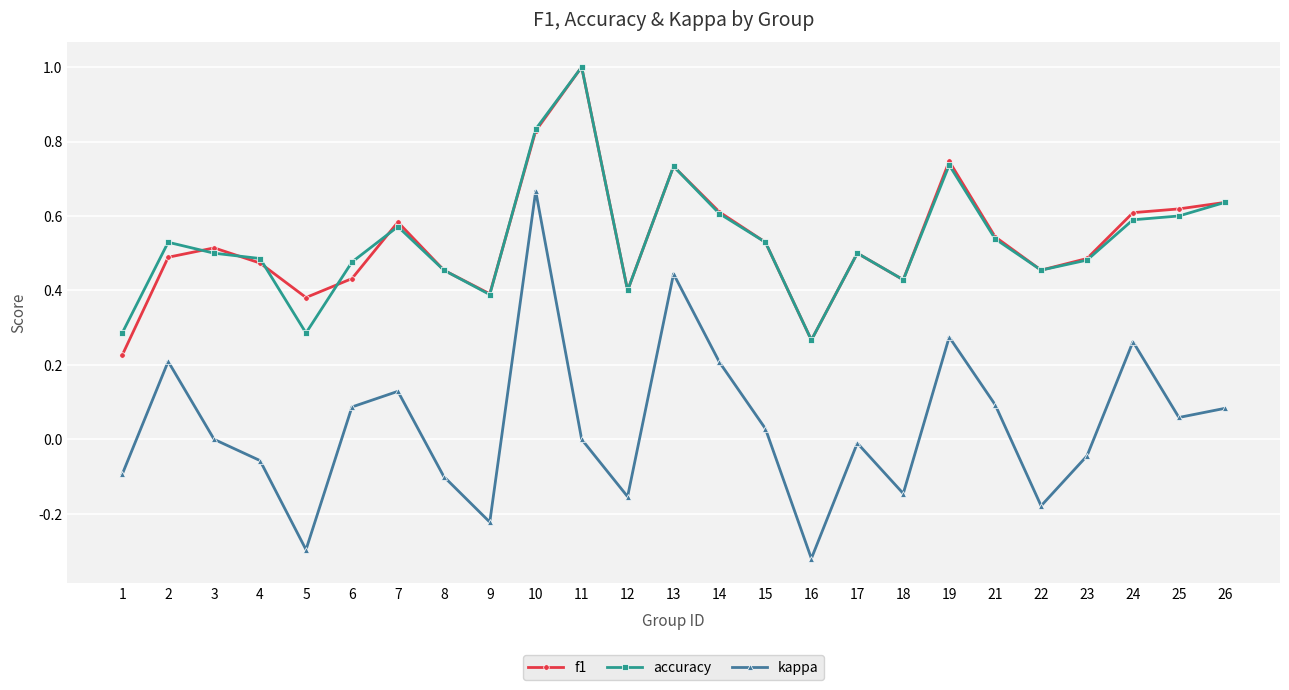

True or false: accuracy and kappa cross at least once.

False